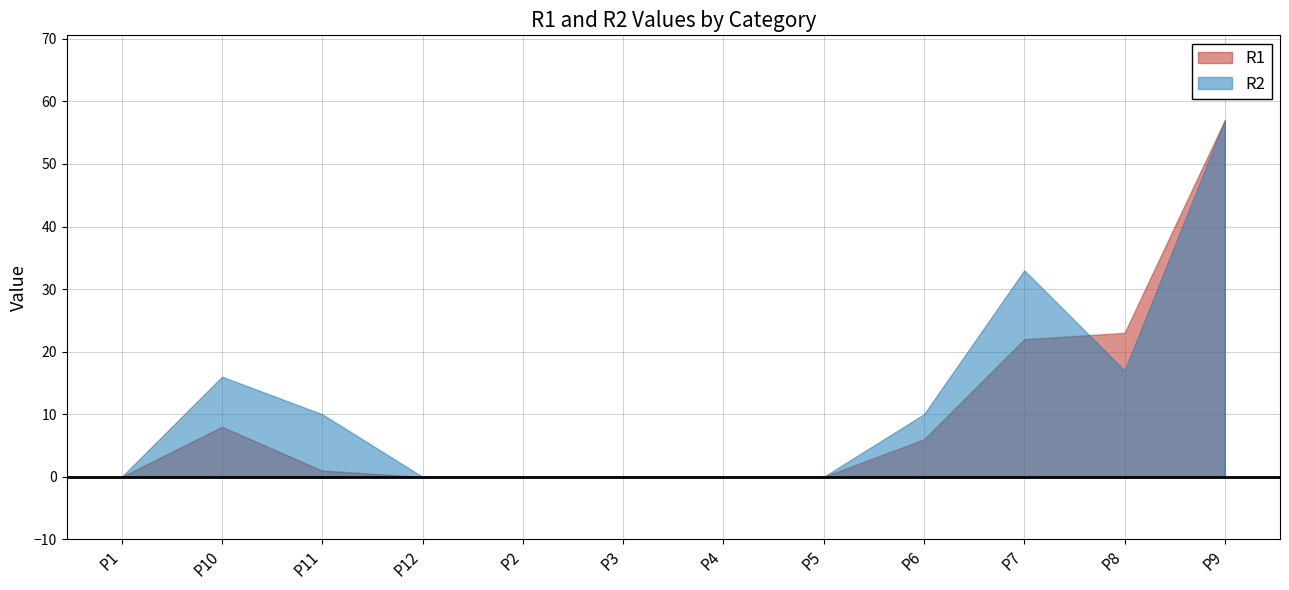

What position from the left is P4?

7